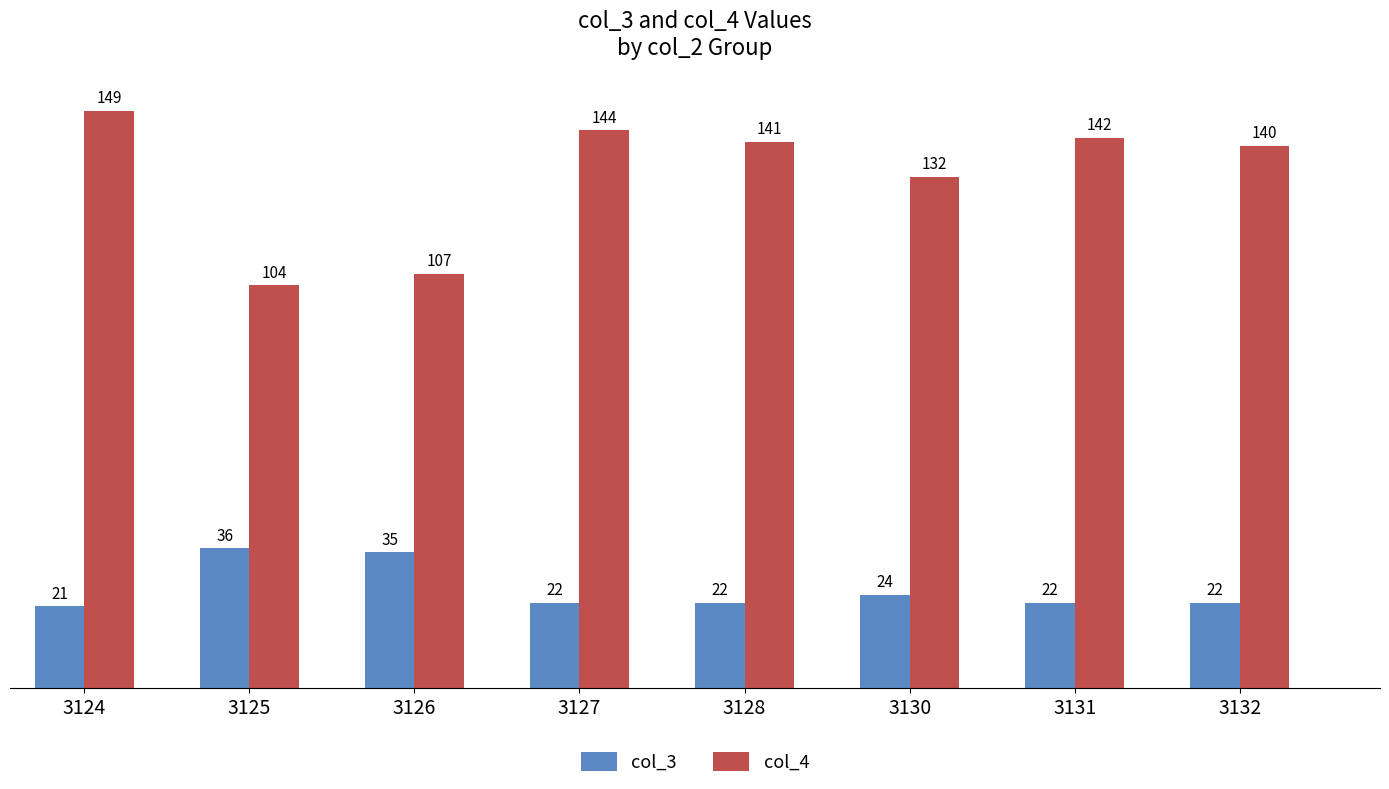

Reading left to right, extract all data points from this chart.

col_3: 3124=21	3125=36	3126=35	3127=22	3128=22	3130=24	3131=22	3132=22
col_4: 3124=149	3125=104	3126=107	3127=144	3128=141	3130=132	3131=142	3132=140